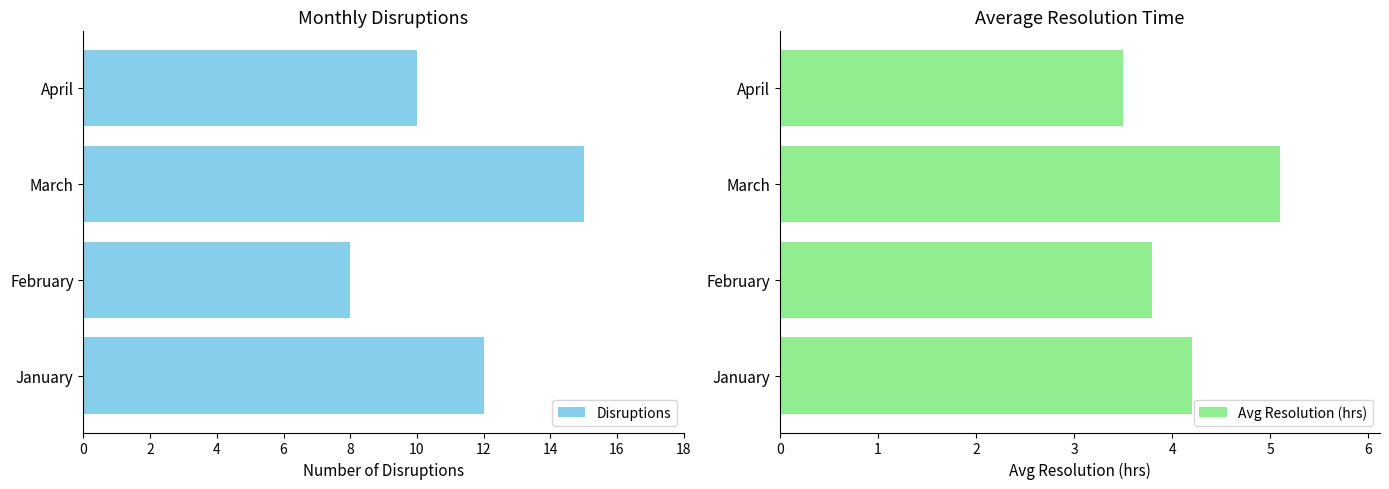

Reading left to right, transcribe all the data shown in this chart.

Disruptions: 12.0	8.0	15.0	10.0
Avg Resolution (hrs): 4.2	3.8	5.1	3.5